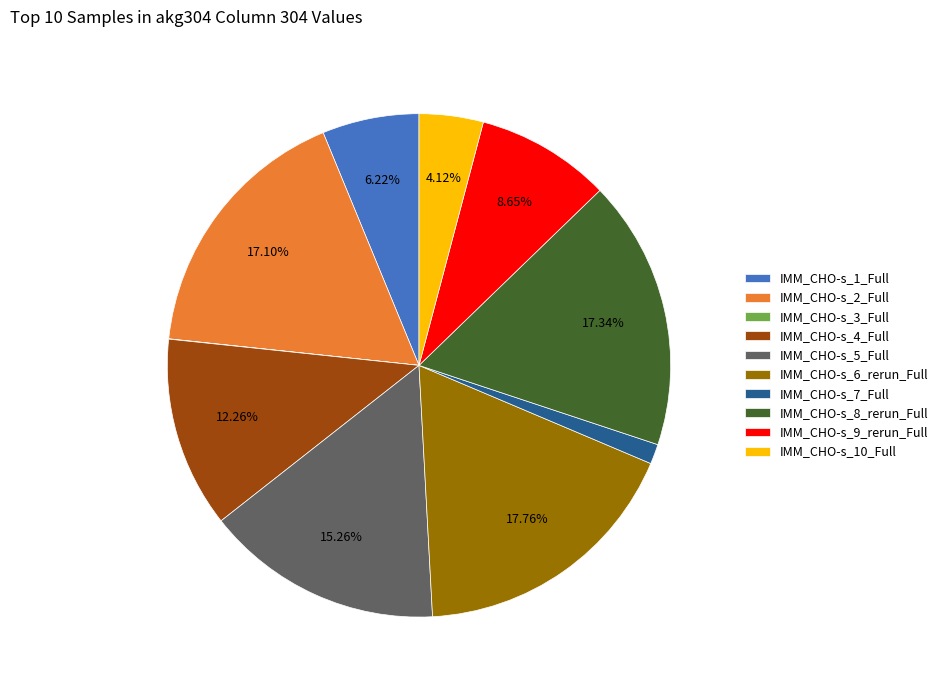

Which has a higher value, IMM_CHO-s_2_Full or IMM_CHO-s_5_Full?

IMM_CHO-s_2_Full